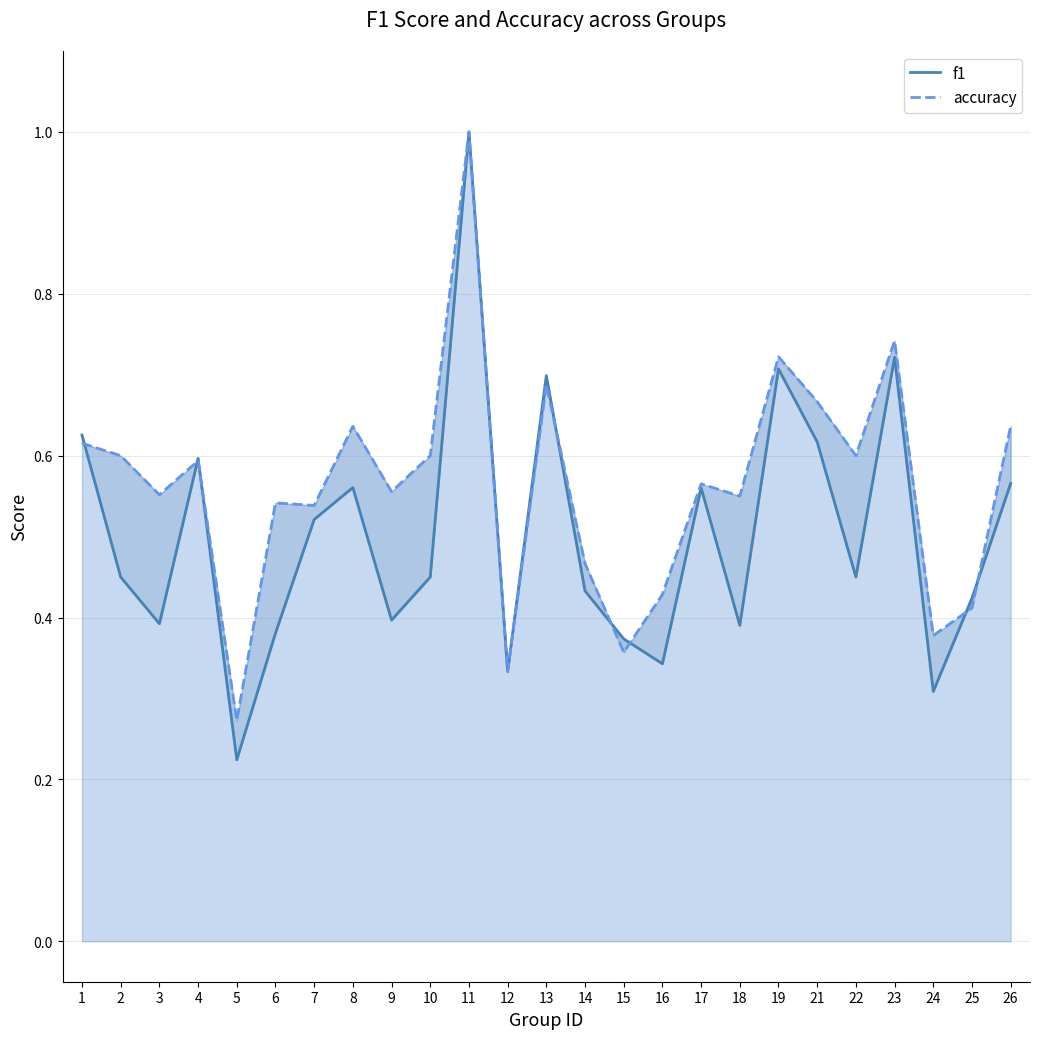

Which category has the highest value across all series?

11